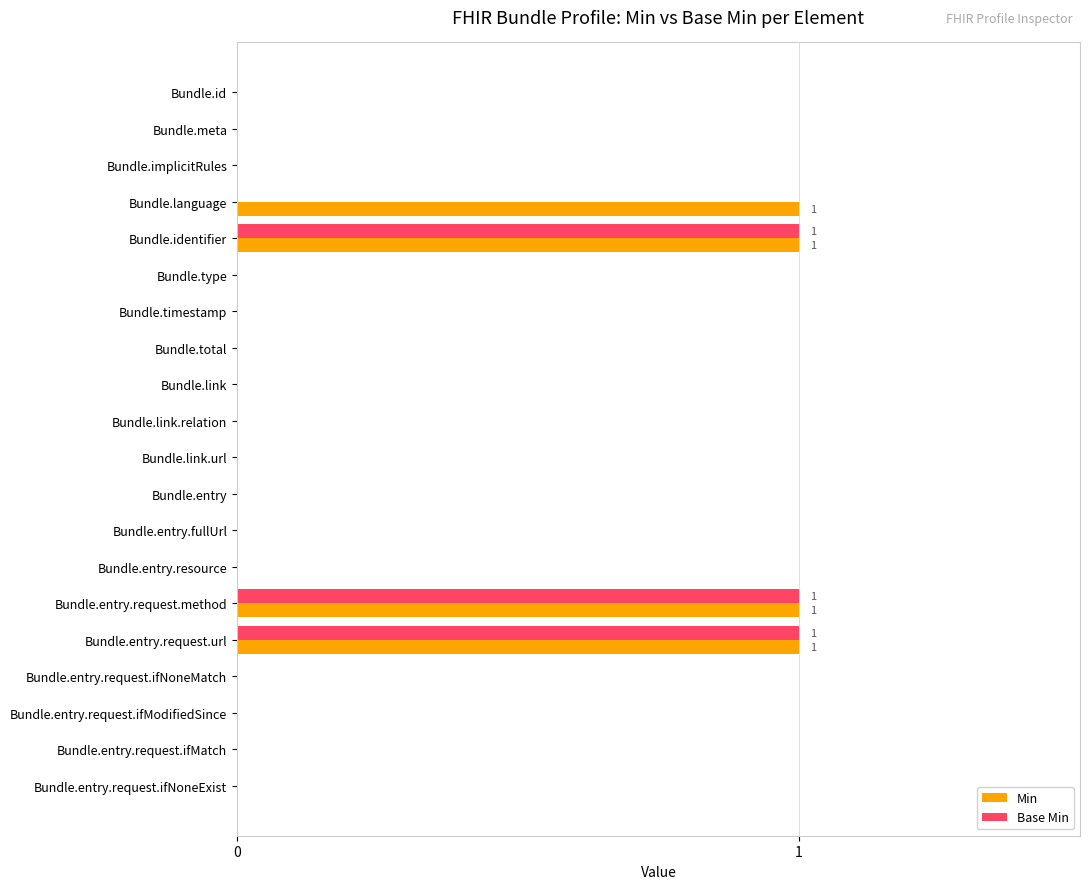

What is the sum of all Base Min values?

3